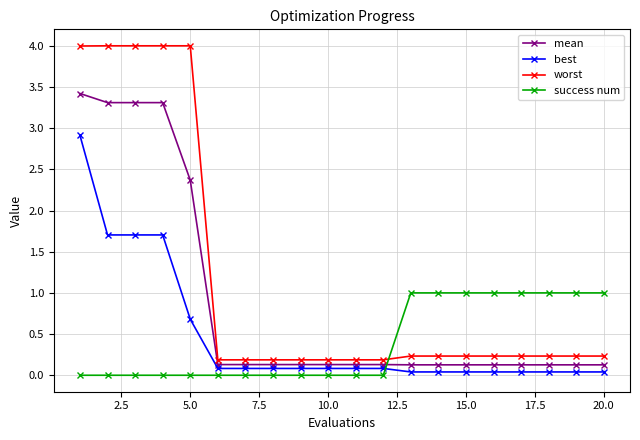

What are all the series names shown in the legend?

mean, best, worst, success num